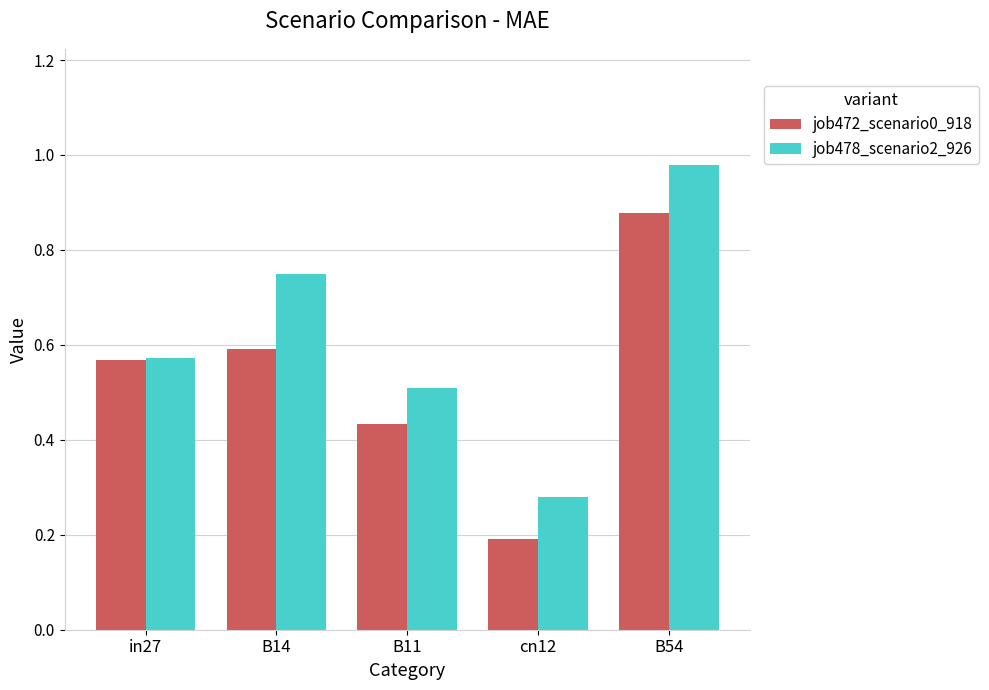

True or false: job472_scenario0_918 has a value of 0.7 at B11.

False